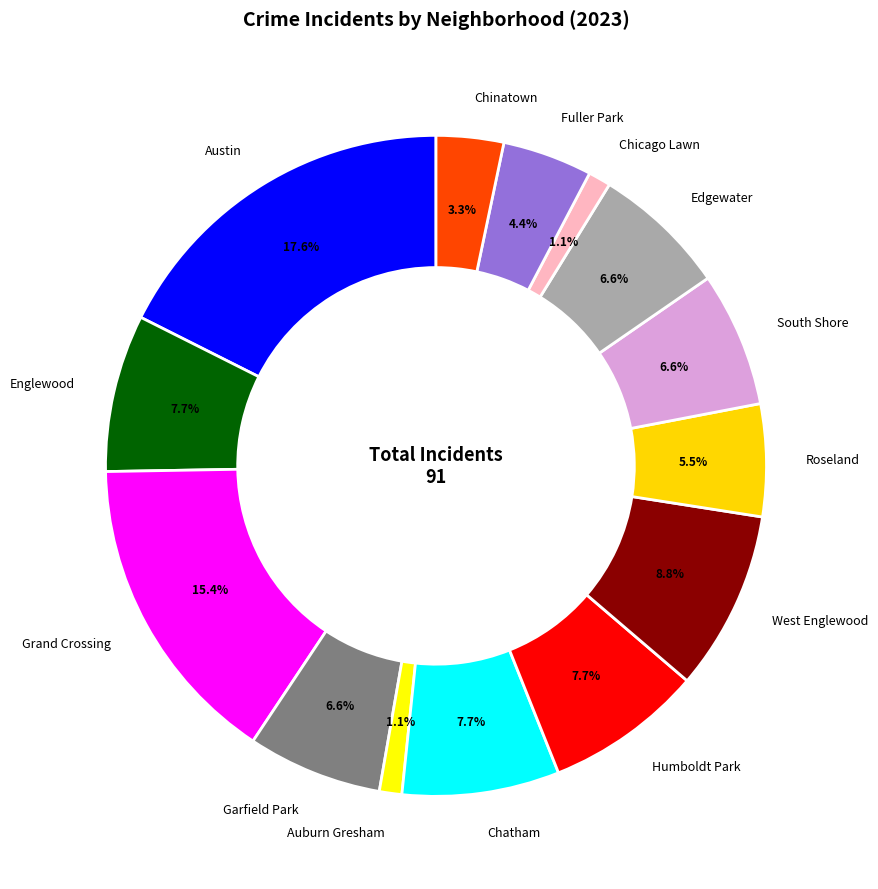

How many segments does this pie chart have?

14